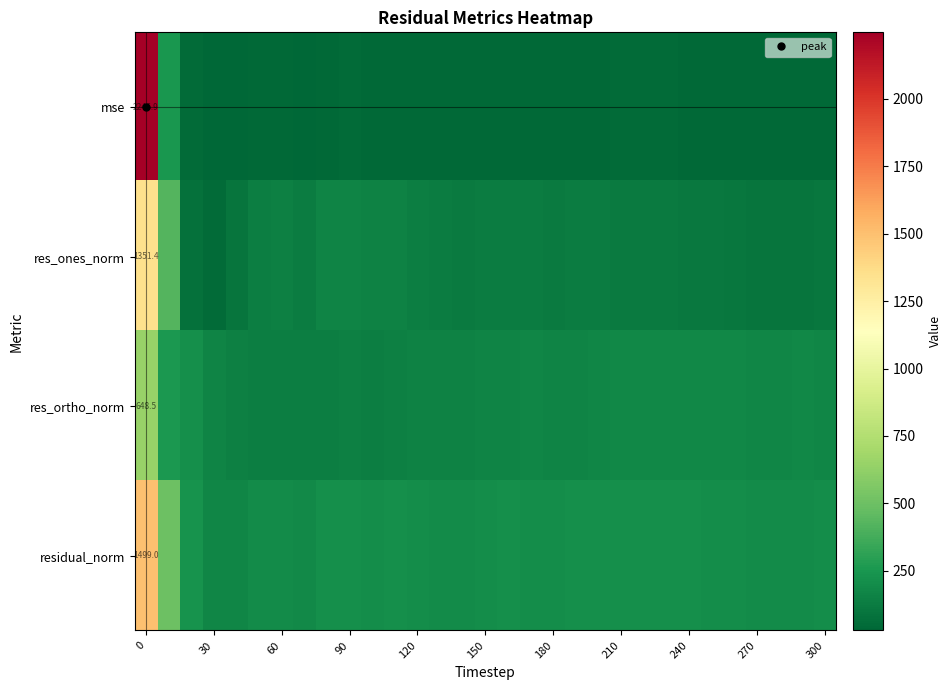

The res_ortho_norm series shows 235.8 at 180. True or false?

False